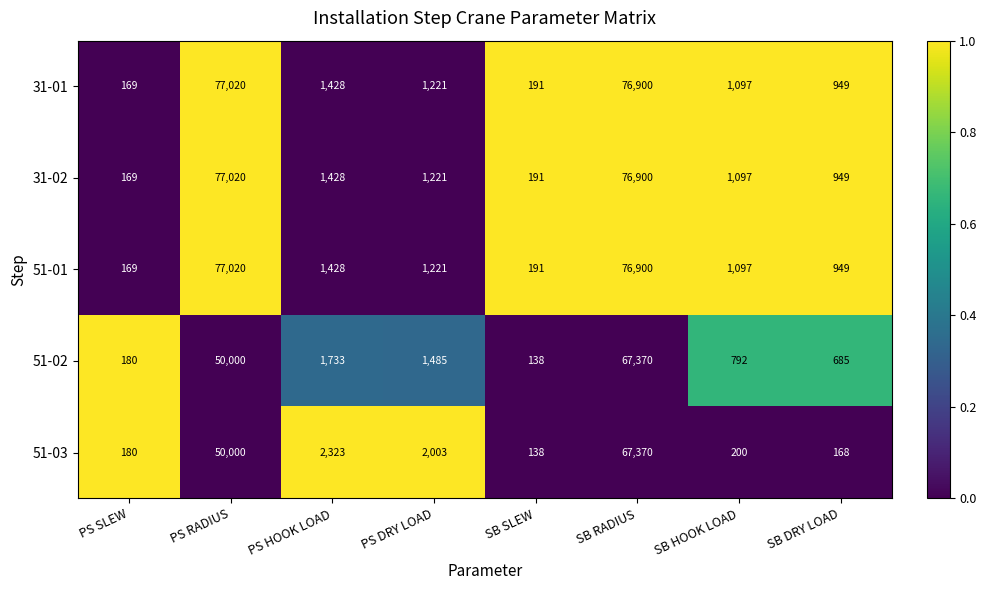

What is the difference between the highest and lowest values at PS RADIUS?

27020